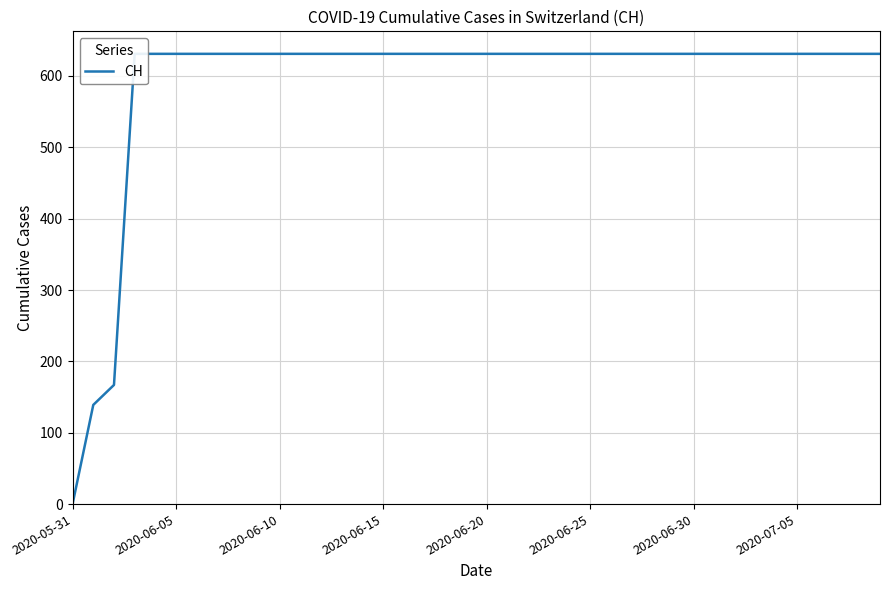

True or false: the data has more than 0 interior local peaks.

False